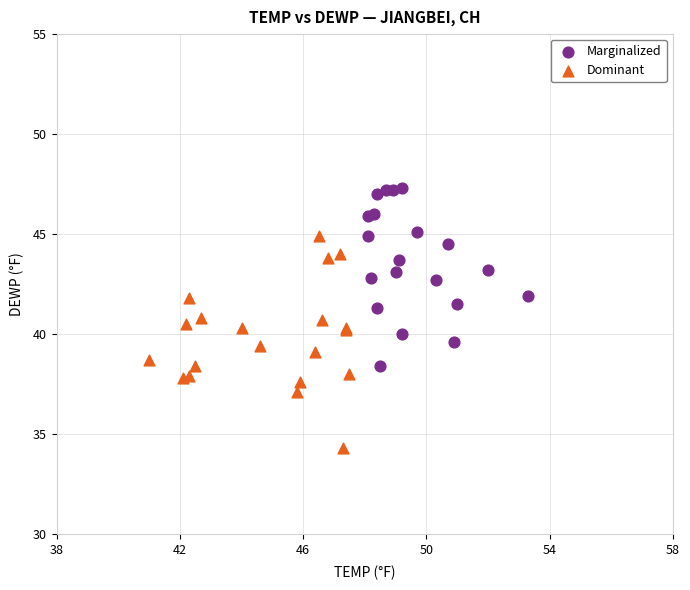

Which series reaches the minimum Y coordinate?

Dominant